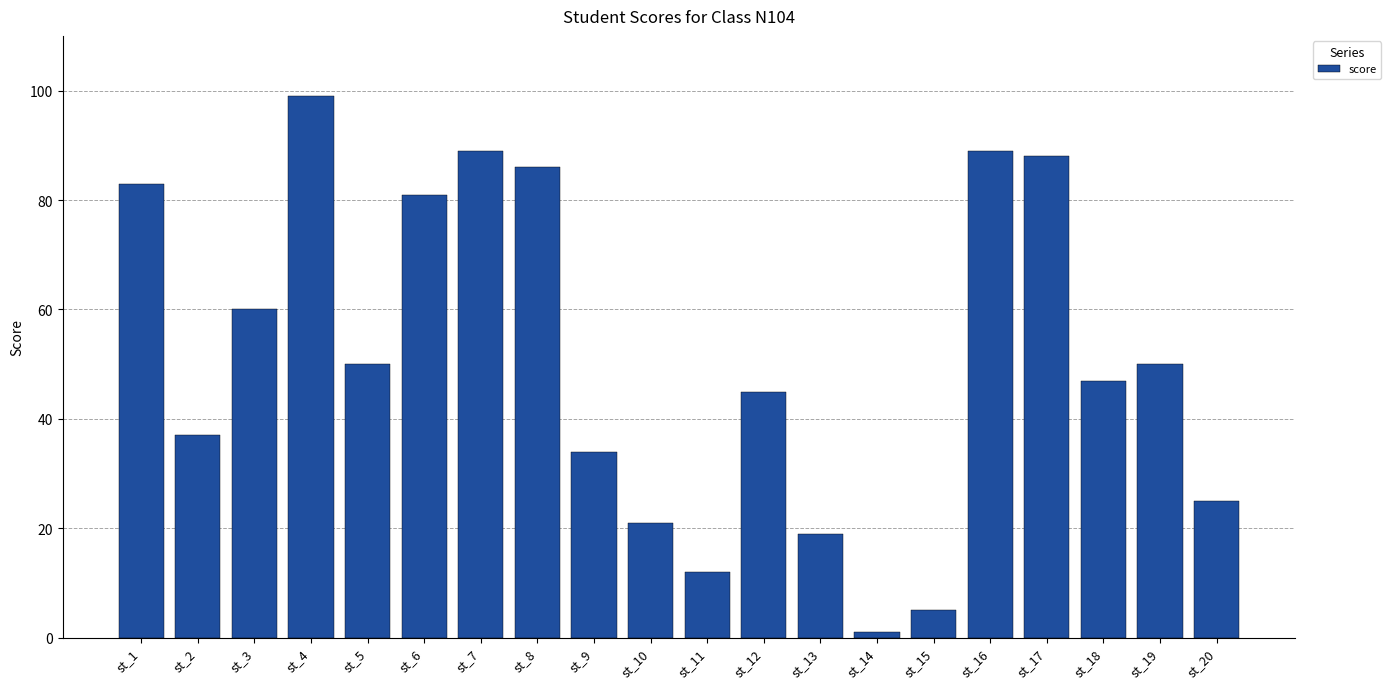

How many data points are less than 50?

10